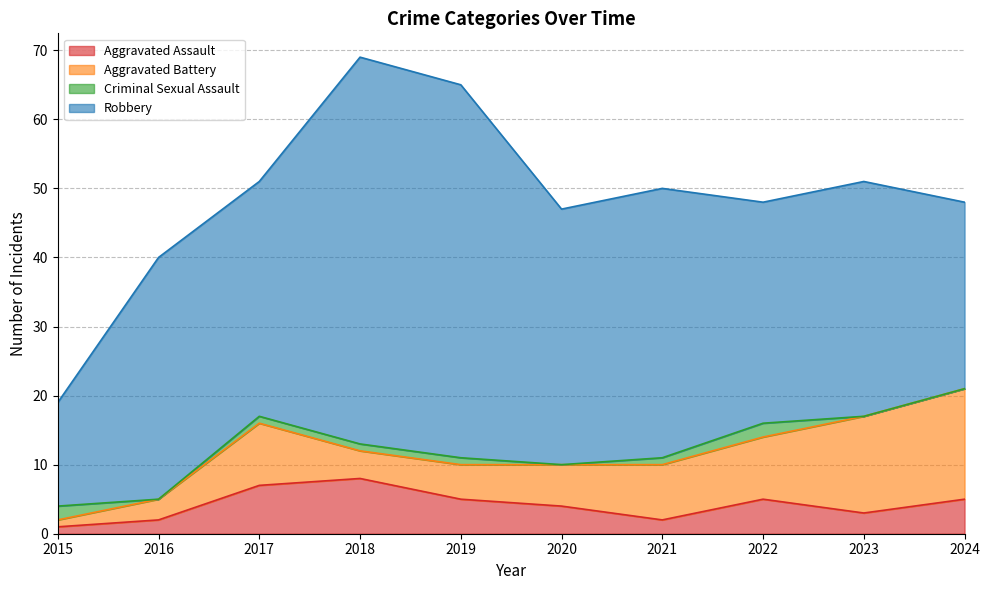

Reading left to right, extract all data points from this chart.

Aggravated Assault: 2015=1	2016=2	2017=7	2018=8	2019=5	2020=4	2021=2	2022=5	2023=3	2024=5
Aggravated Battery: 2015=1	2016=3	2017=9	2018=4	2019=5	2020=6	2021=8	2022=9	2023=14	2024=16
Criminal Sexual Assault: 2015=2	2016=0	2017=1	2018=1	2019=1	2020=0	2021=1	2022=2	2023=0	2024=0
Robbery: 2015=15	2016=35	2017=34	2018=56	2019=54	2020=37	2021=39	2022=32	2023=34	2024=27